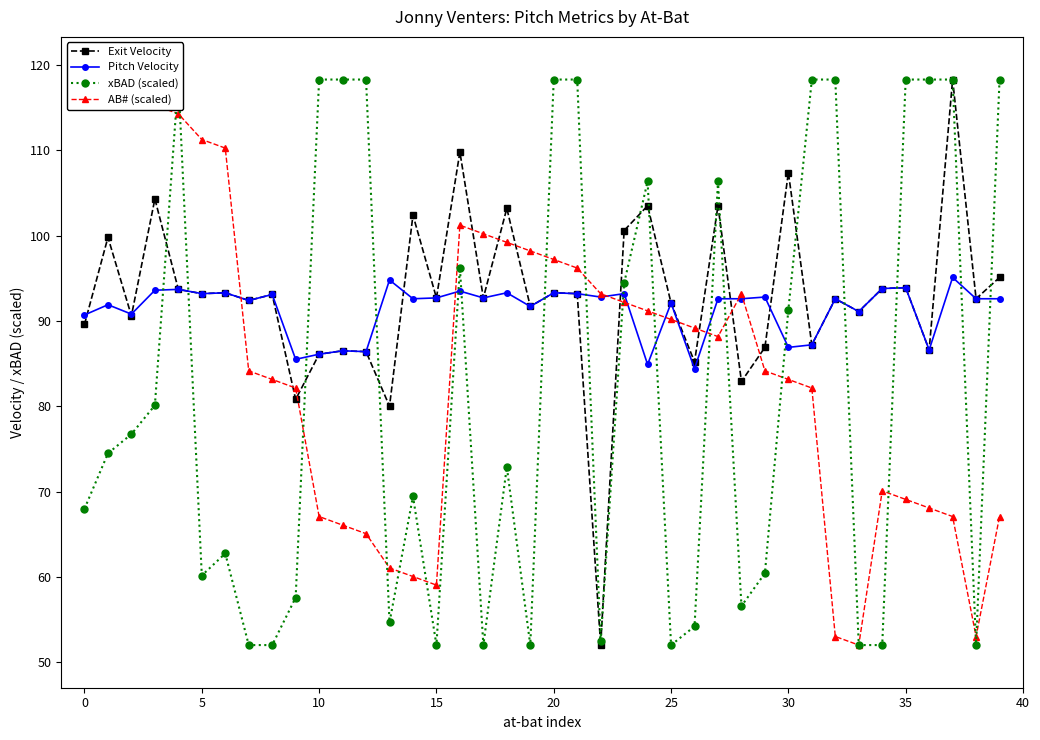

True or false: Exit Velocity has a value of 26.6 at 0.

False